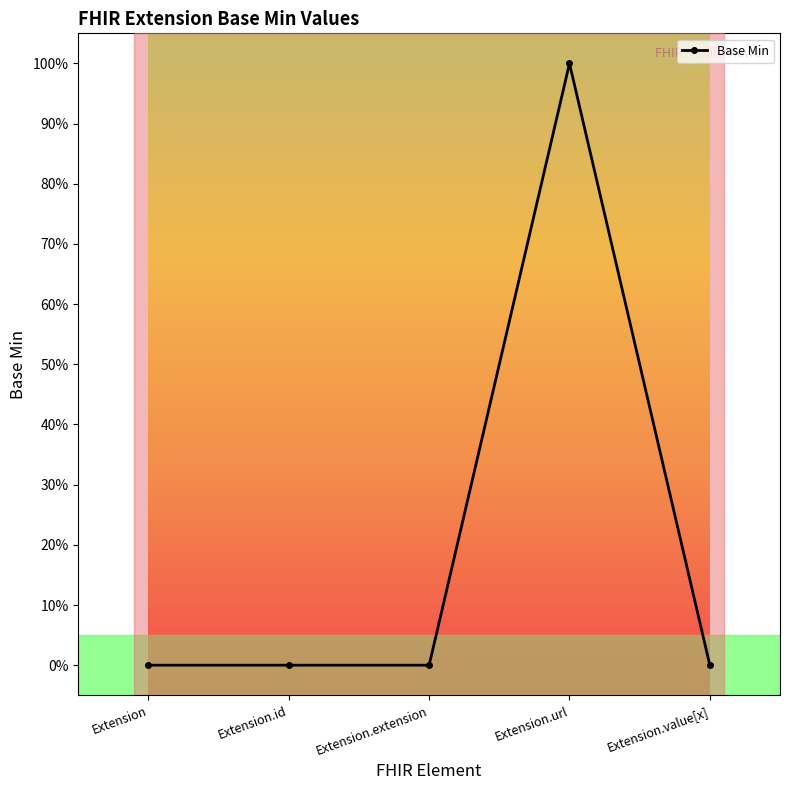

Which label corresponds to the smallest value in the chart?

Extension